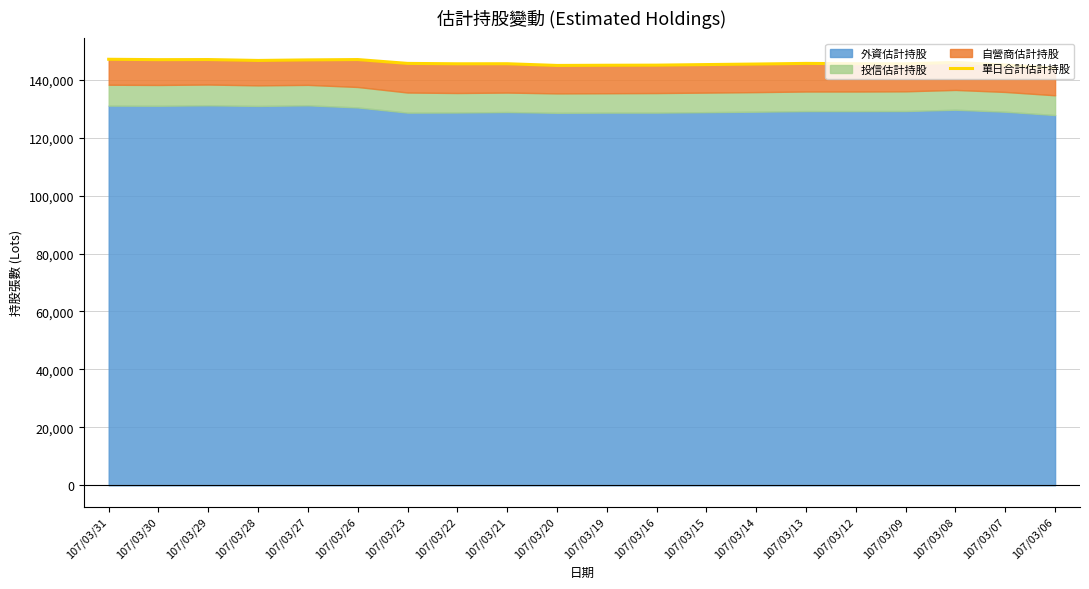

Which has a higher value, 107/03/13 or 107/03/20?

107/03/13